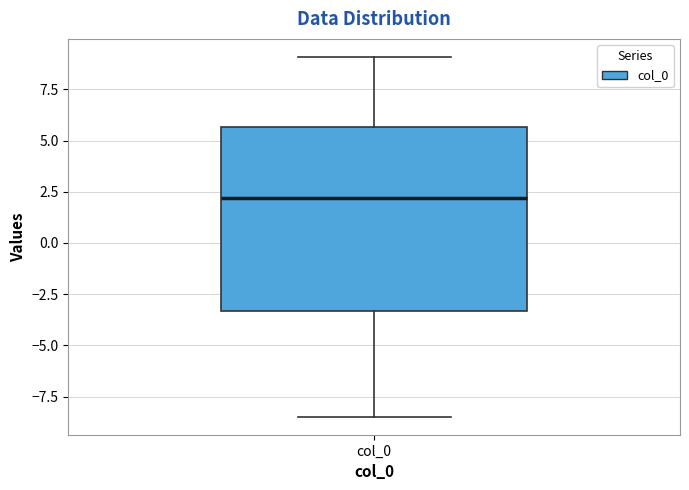

Where is the lower edge of the box for col_0 on the y-axis? The values are not printed on the chart, so give them approximately, as read against the axis.

-3.5